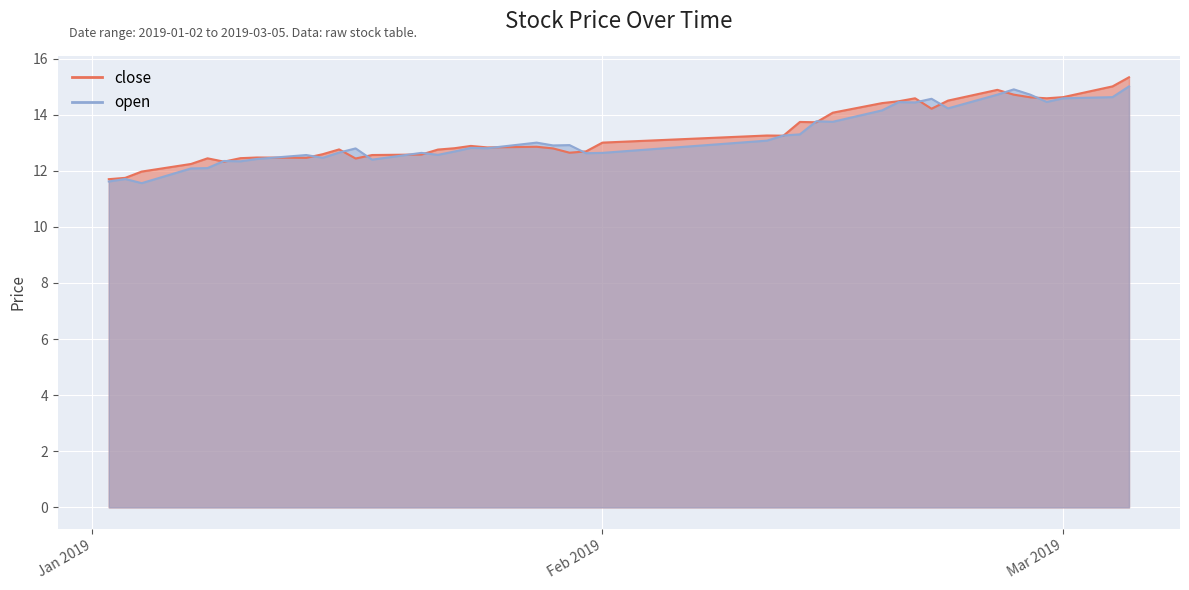

Is the value of open at 2019-01-16 greater than the value of close at 2019-01-29?

No